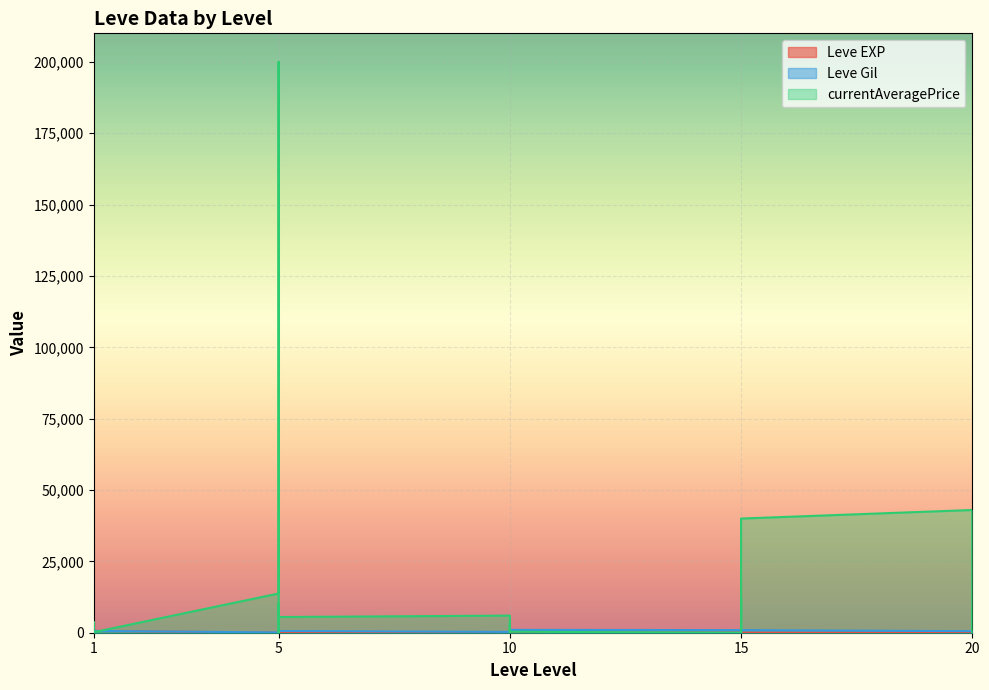

At 5, list the series in order from largest to smallest.

currentAveragePrice, Leve Gil, Leve EXP